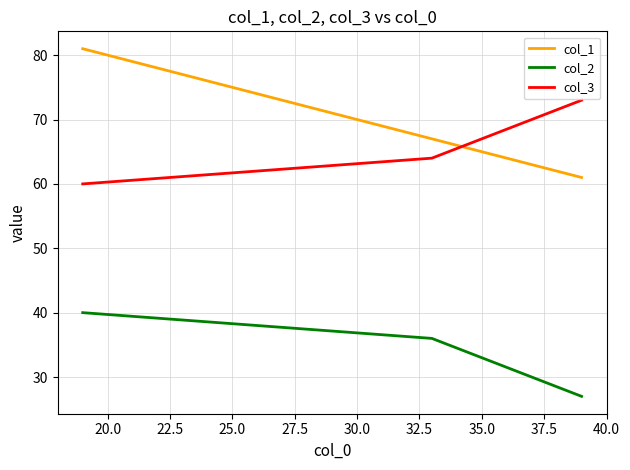

What is the difference between the maximum and minimum values in the col_3 series?

13